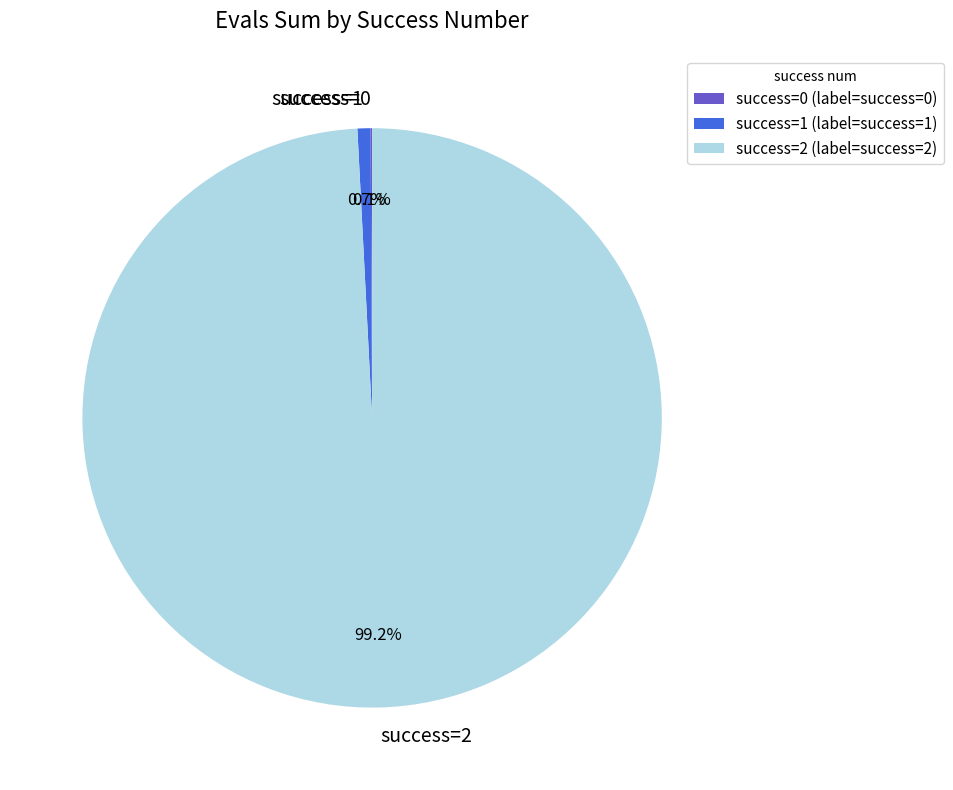

Between success=1 and success=2, which is larger?

success=2